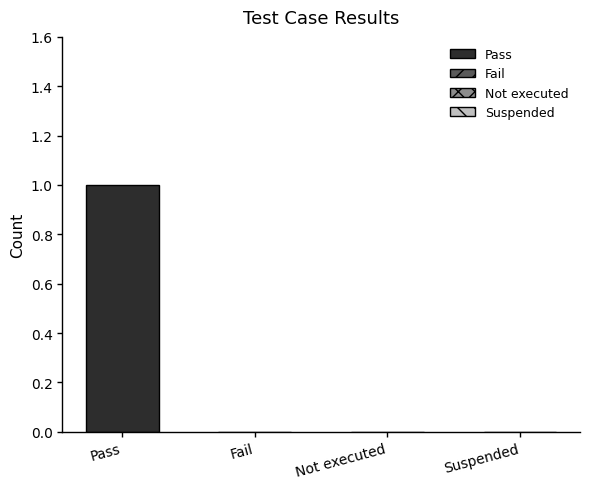

Reading left to right, transcribe all the data shown in this chart.

1	0	0	0